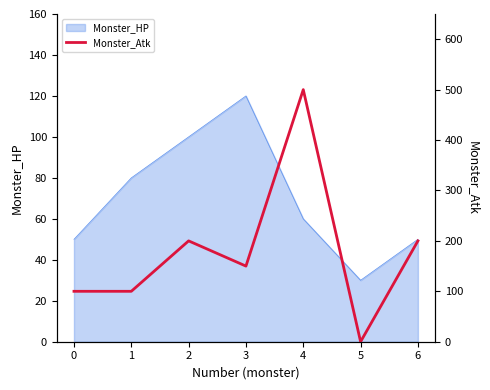

List the labels in order of value, largest first.

4, 2, 6, 3, 0, 1, 5